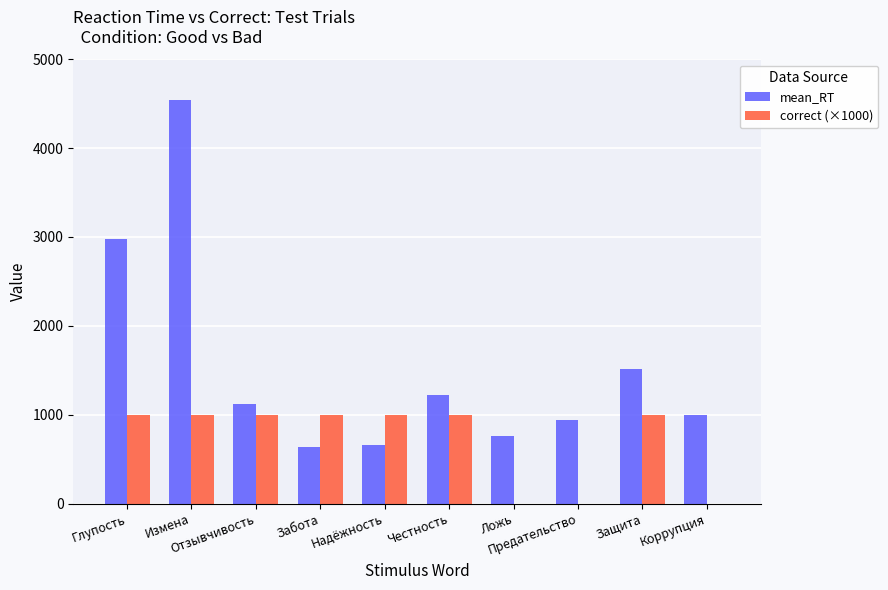

Which series has the largest total across all categories?

mean_RT